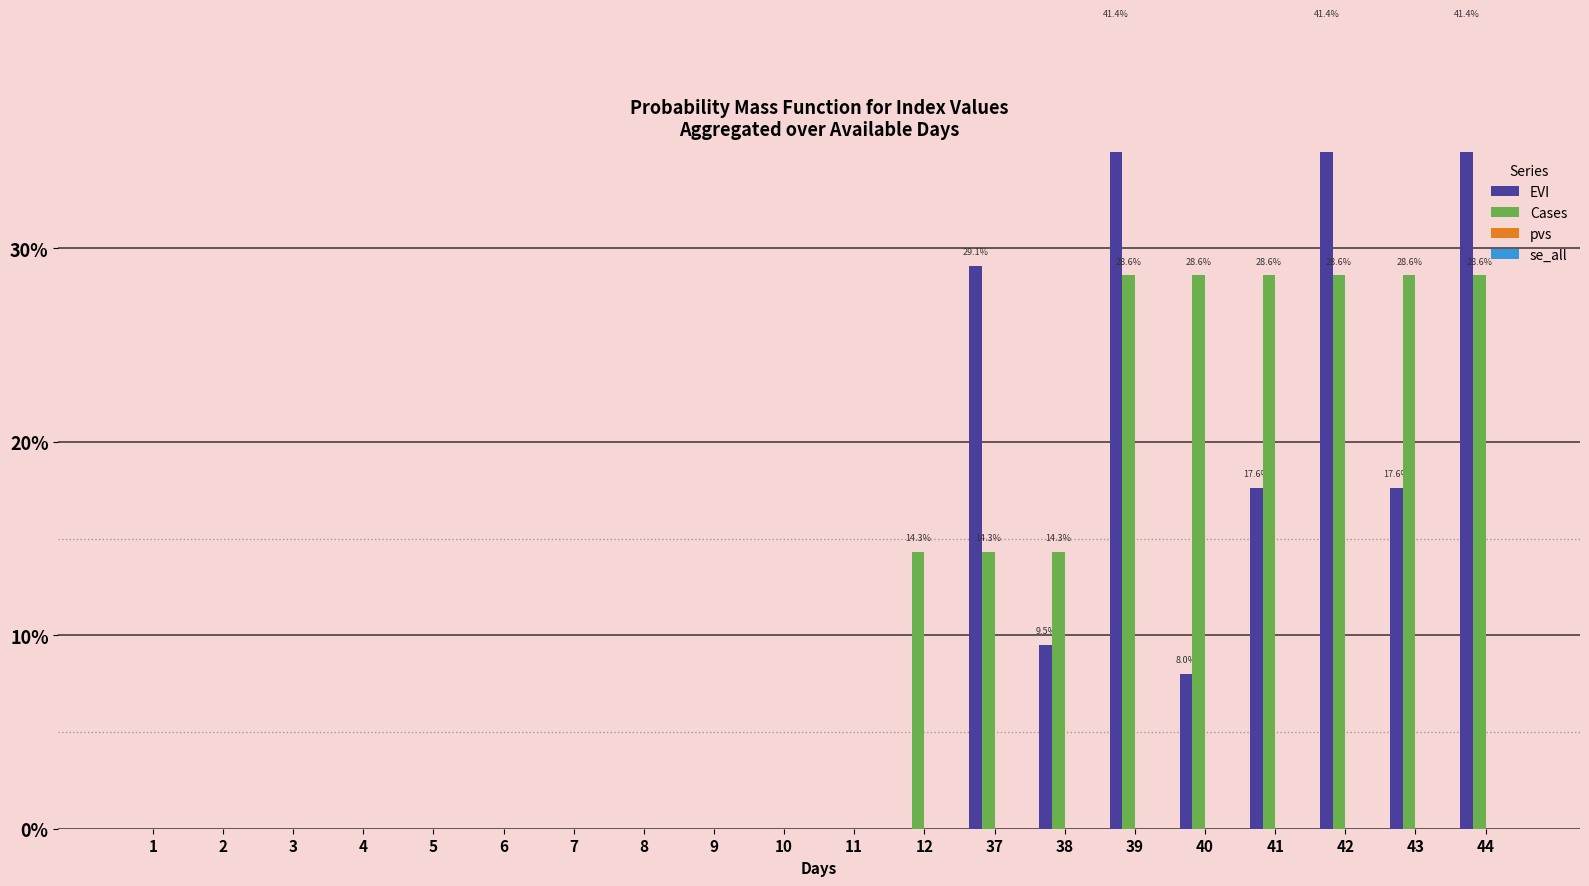

Reading left to right, transcribe all the data shown in this chart.

EVI: 1=0.0	2=0.0	3=0.0	4=0.0	5=0.0	6=0.0	7=0.0	8=0.0	9=0.0	10=0.0	11=0.0	12=0.0	37=0.3	38=0.1	39=0.4	40=0.1	41=0.2	42=0.4	43=0.2	44=0.4
Cases: 1=0.0	2=0.0	3=0.0	4=0.0	5=0.0	6=0.0	7=0.0	8=0.0	9=0.0	10=0.0	11=0.0	12=0.1	37=0.1	38=0.1	39=0.3	40=0.3	41=0.3	42=0.3	43=0.3	44=0.3
pvs: 1=0.0	2=0.0	3=0.0	4=0.0	5=0.0	6=0.0	7=0.0	8=0.0	9=0.0	10=0.0	11=0.0	12=0.0	37=0.0	38=0.0	39=0.0	40=0.0	41=0.0	42=0.0	43=0.0	44=0.0
se_all: 1=0.0	2=0.0	3=0.0	4=0.0	5=0.0	6=0.0	7=0.0	8=0.0	9=0.0	10=0.0	11=0.0	12=0.0	37=0.0	38=0.0	39=0.0	40=0.0	41=0.0	42=0.0	43=0.0	44=0.0